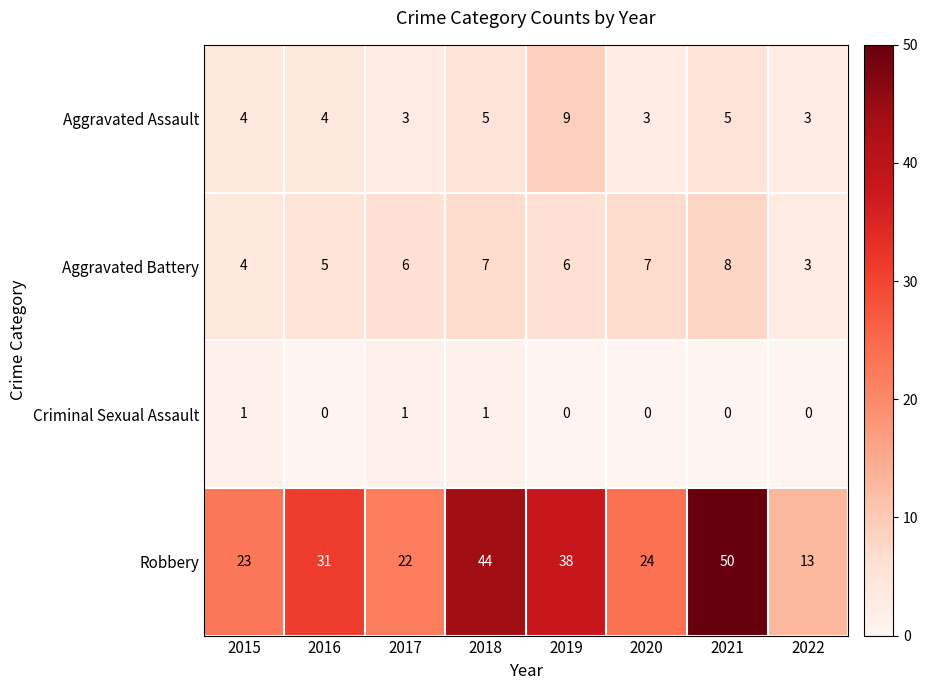

At how many categories does at least one series exceed 8?

8